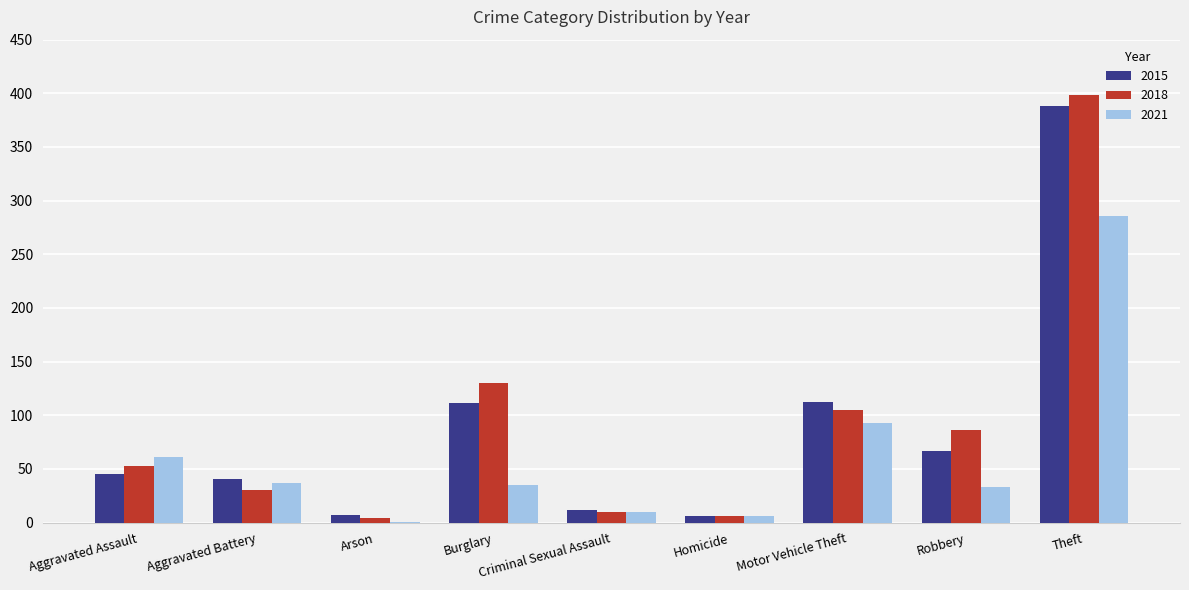

How many distinct data groups are displayed?

3